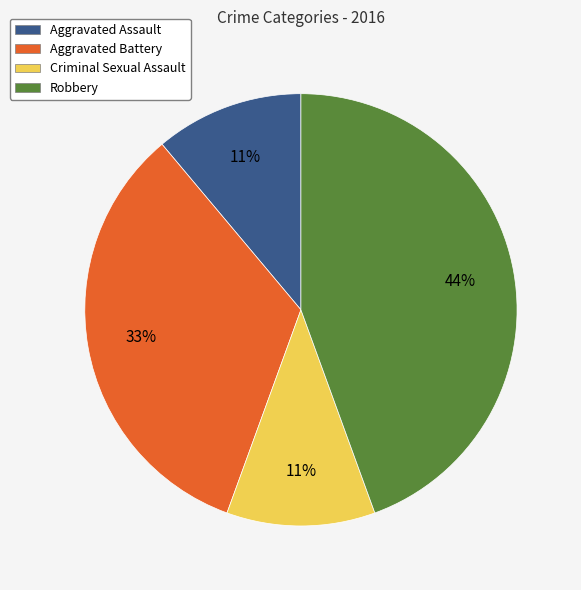

Does Aggravated Battery account for over 50% of the chart?

No